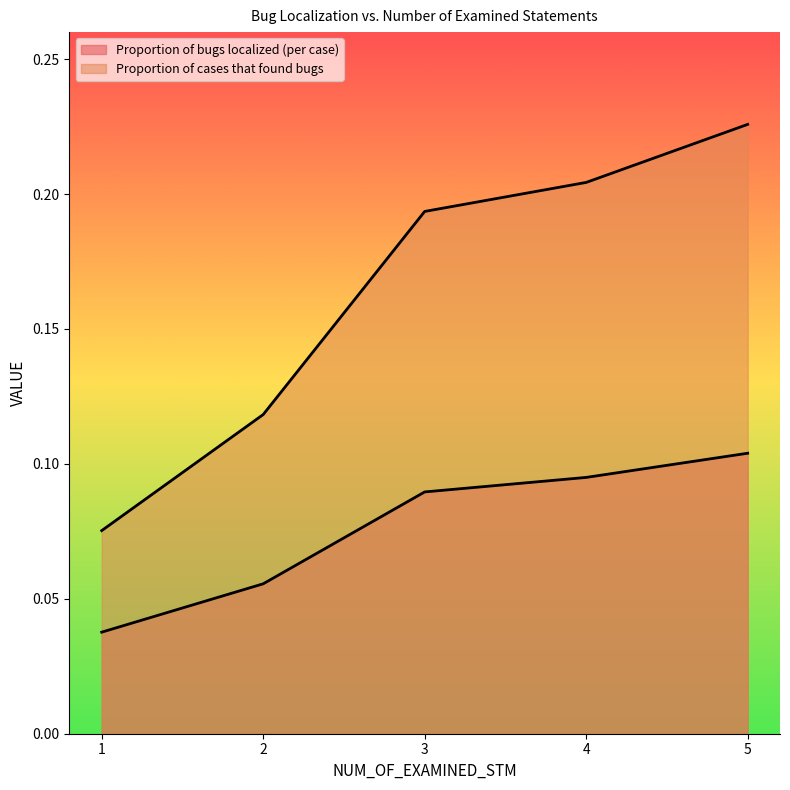

Reading left to right, list all the values displayed in this chart.

Proportion of bugs localized (per case): 0.0	0.1	0.1	0.1	0.1
Proportion of cases that found bugs: 0.1	0.1	0.2	0.2	0.2